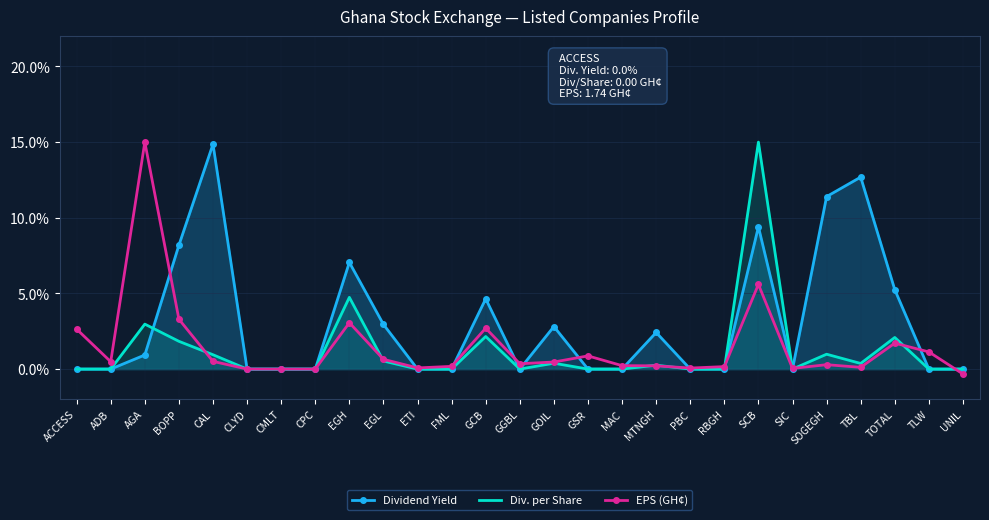

Rank the series by their maximum value, from lowest to highest.

Dividend Yield, Div. per Share, EPS (GH¢)